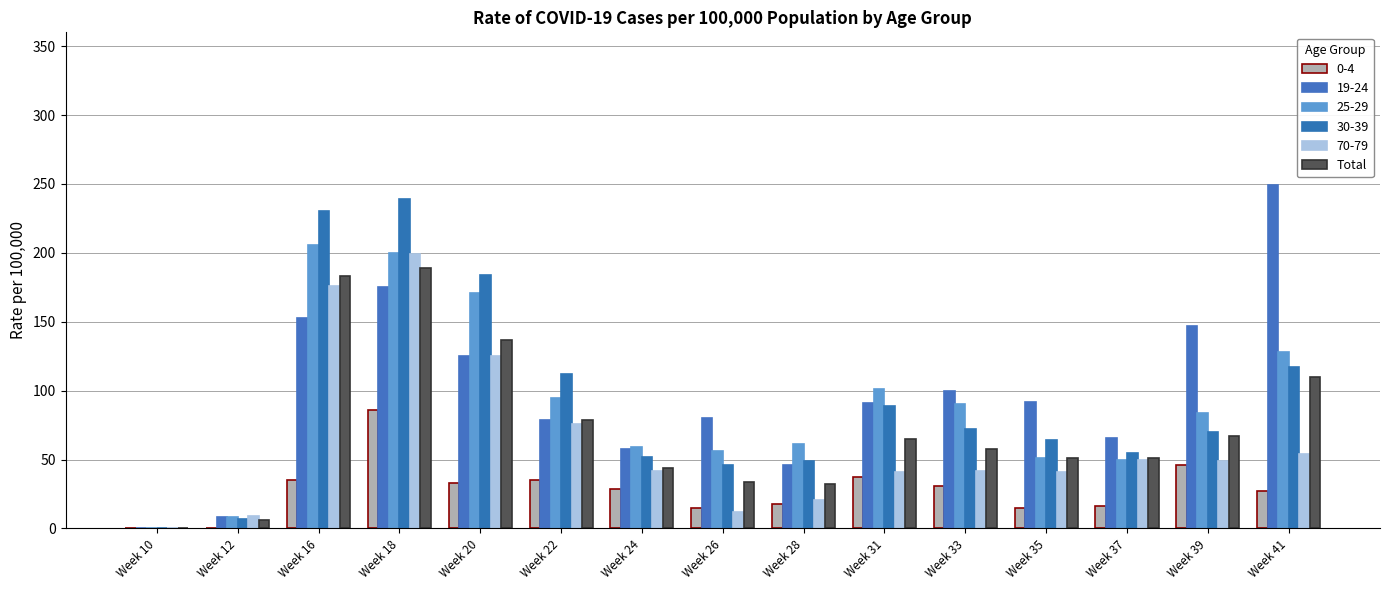

Reading right to left, transcribe all the data shown in this chart.

110	67	51	51	58	65	32	34	44	79	137	189	183	6	0